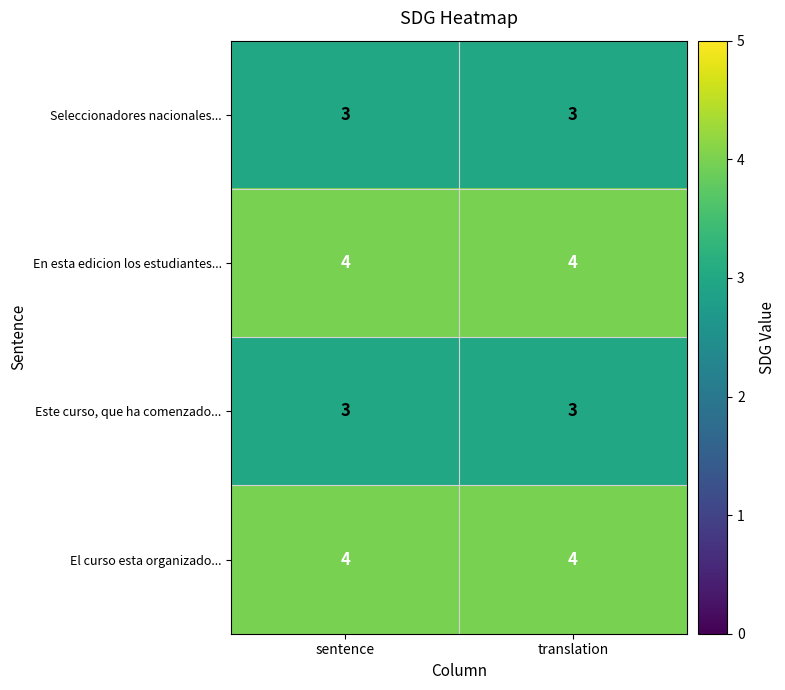

What is the spread (max minus min) of values at translation?

1